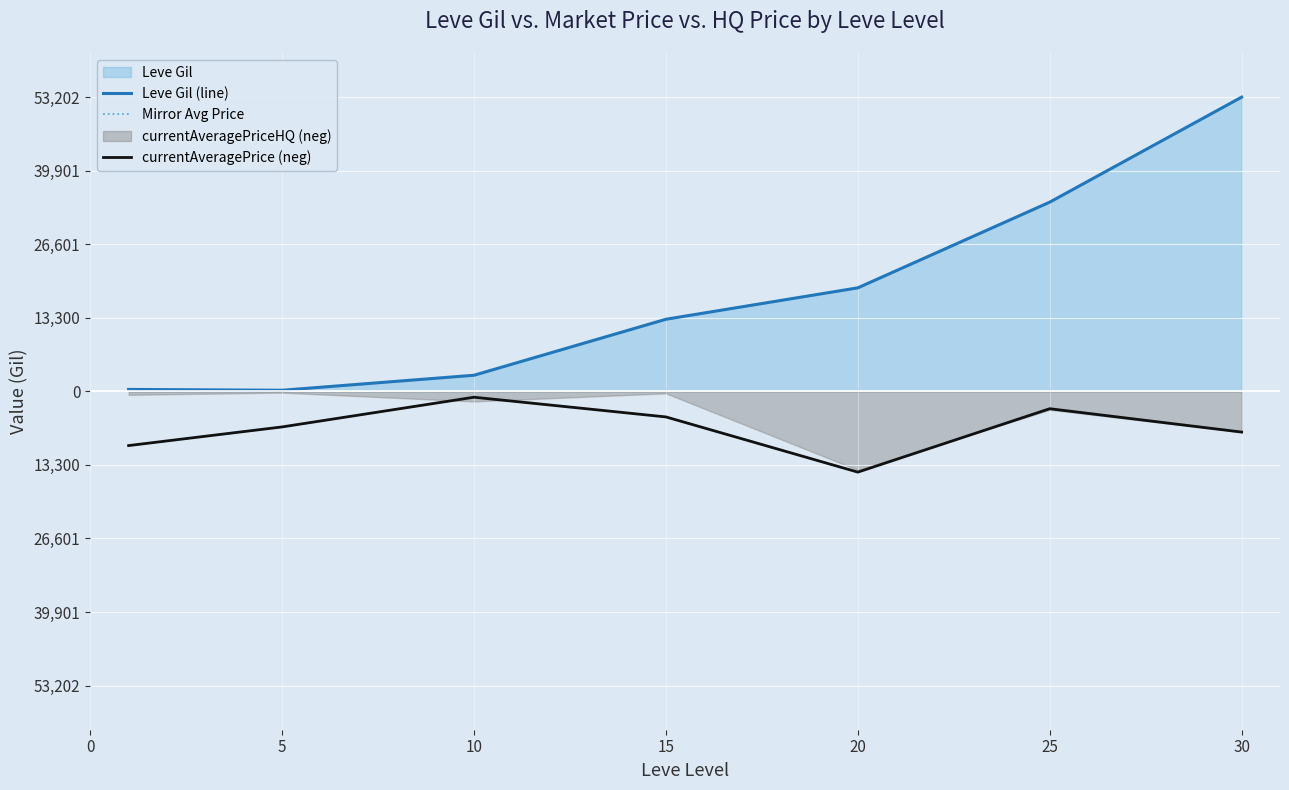

How many values in the currentAveragePrice (neg) series exceed -6428?

3